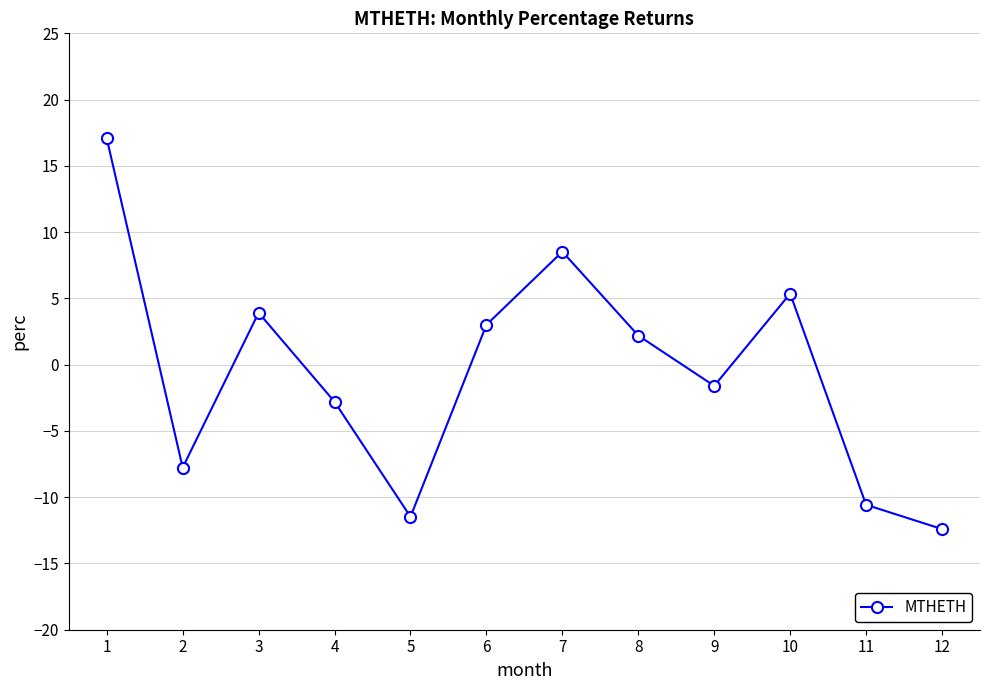

How many values are below 2?

6